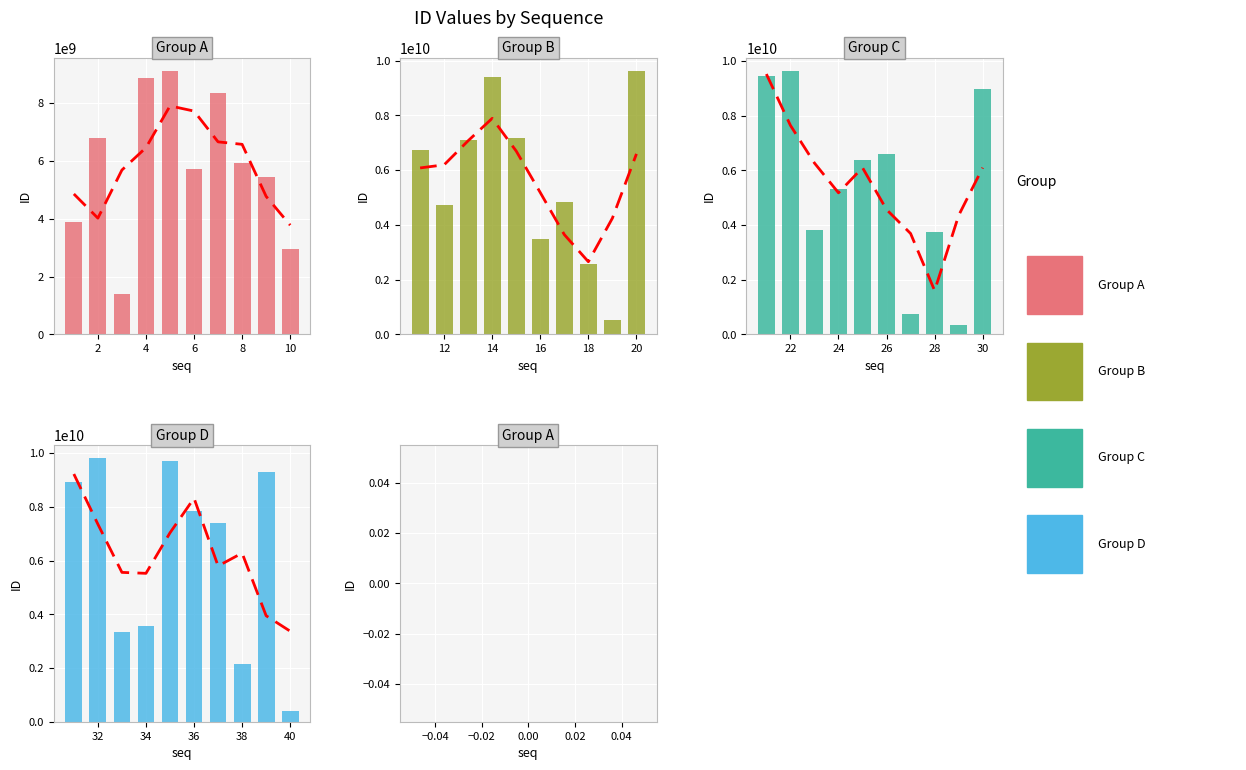

How many bars are there in total?

40